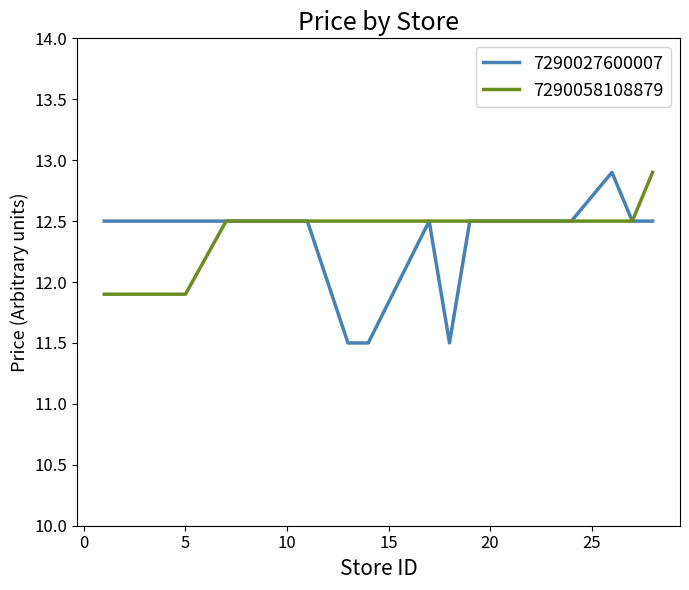

What is the smallest value displayed?

11.5